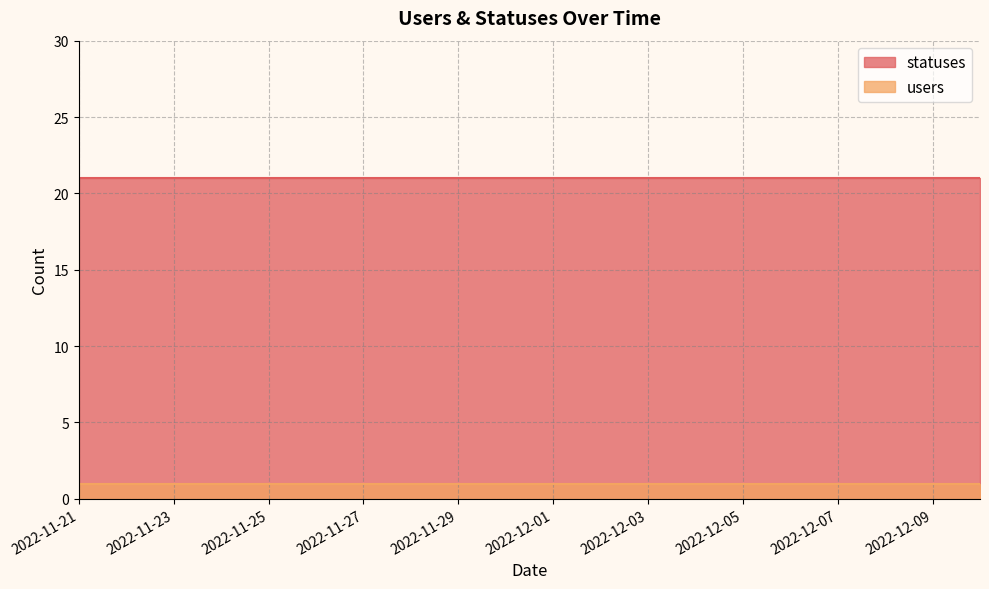

At 2022-12-01, list the series in order from largest to smallest.

statuses, users